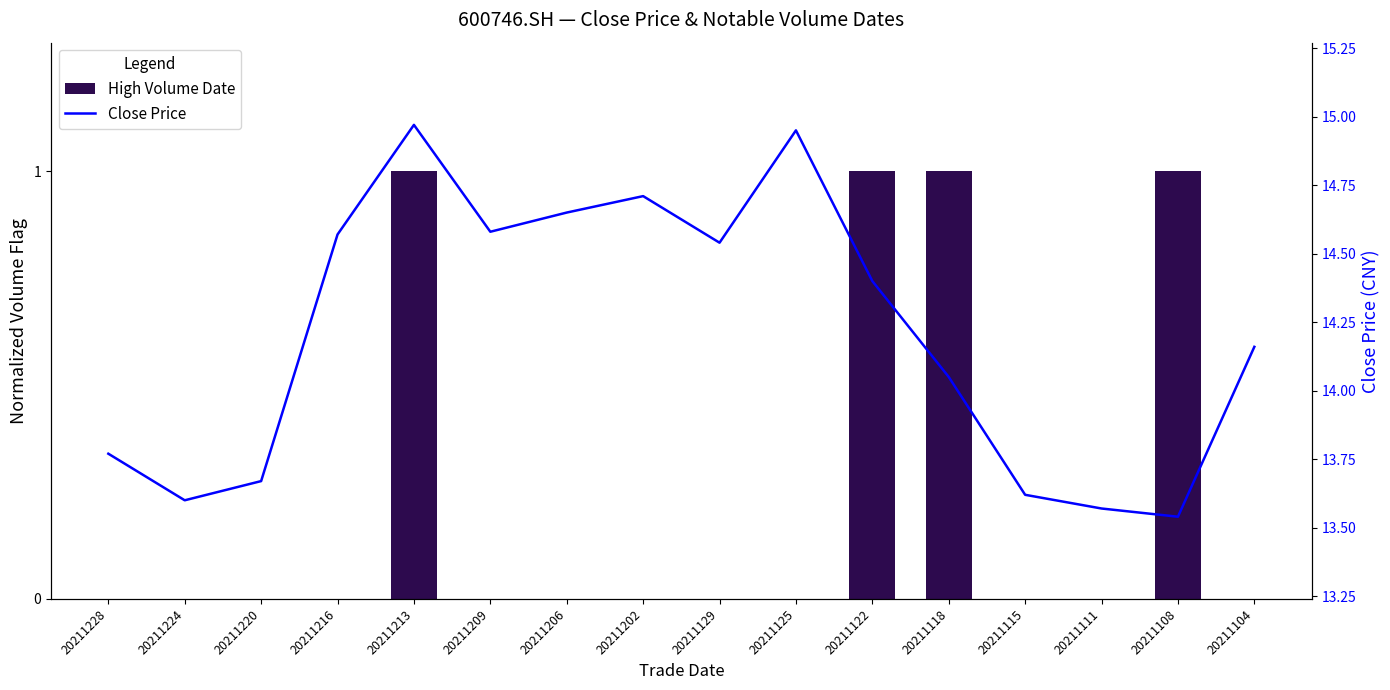

Reading left to right, transcribe all the data shown in this chart.

13.8	13.6	13.7	14.6	15.0	14.6	14.7	14.7	14.5	14.9	14.4	14.1	13.6	13.6	13.5	14.2